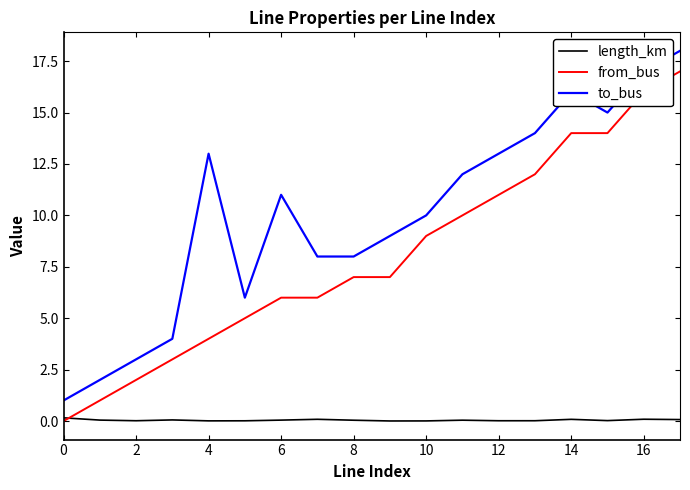

Rank the series by their maximum value, from highest to lowest.

to_bus, from_bus, length_km